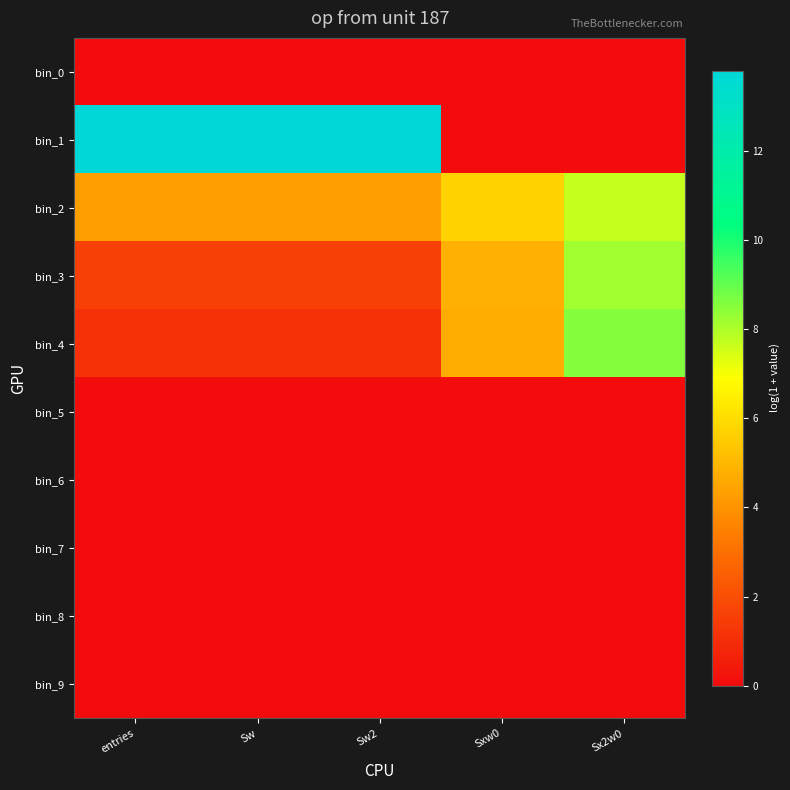

Reading left to right, what are all the values shown in this chart?

bin_0: entries=0.0	Sw=0.0	Sw2=0.0	Sxw0=0.0	Sx2w0=0.0
bin_1: entries=13.8	Sw=13.8	Sw2=13.8	Sxw0=0.0	Sx2w0=0.0
bin_2: entries=4.3	Sw=4.3	Sw2=4.3	Sxw0=5.7	Sx2w0=7.7
bin_3: entries=1.6	Sw=1.6	Sw2=1.6	Sxw0=4.8	Sx2w0=8.2
bin_4: entries=1.1	Sw=1.1	Sw2=1.1	Sxw0=4.6	Sx2w0=8.6
bin_5: entries=0.0	Sw=0.0	Sw2=0.0	Sxw0=0.0	Sx2w0=0.0
bin_6: entries=0.0	Sw=0.0	Sw2=0.0	Sxw0=0.0	Sx2w0=0.0
bin_7: entries=0.0	Sw=0.0	Sw2=0.0	Sxw0=0.0	Sx2w0=0.0
bin_8: entries=0.0	Sw=0.0	Sw2=0.0	Sxw0=0.0	Sx2w0=0.0
bin_9: entries=0.0	Sw=0.0	Sw2=0.0	Sxw0=0.0	Sx2w0=0.0